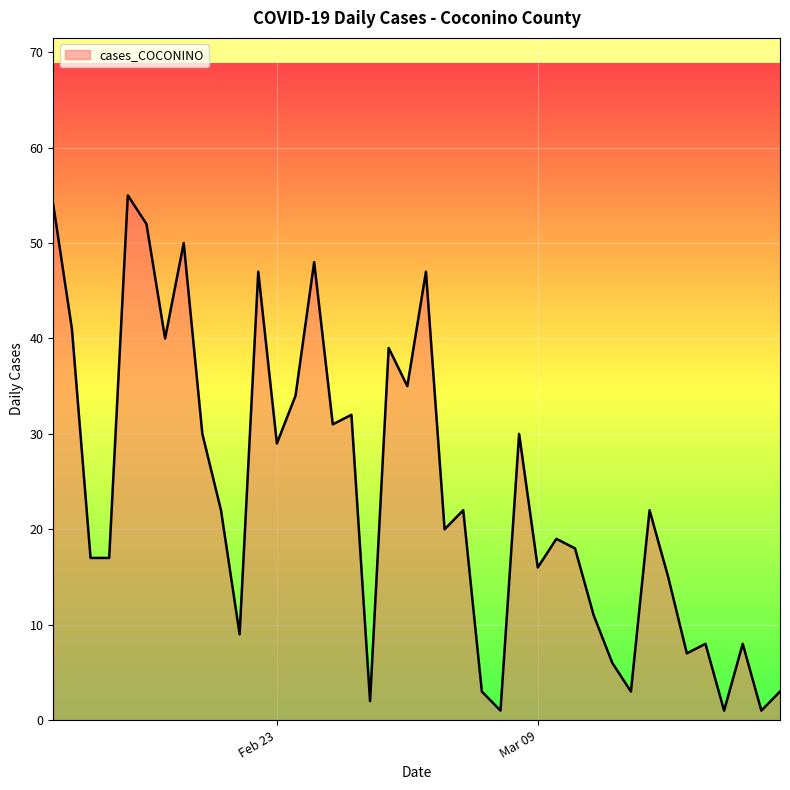

What is the greatest value displayed?

55